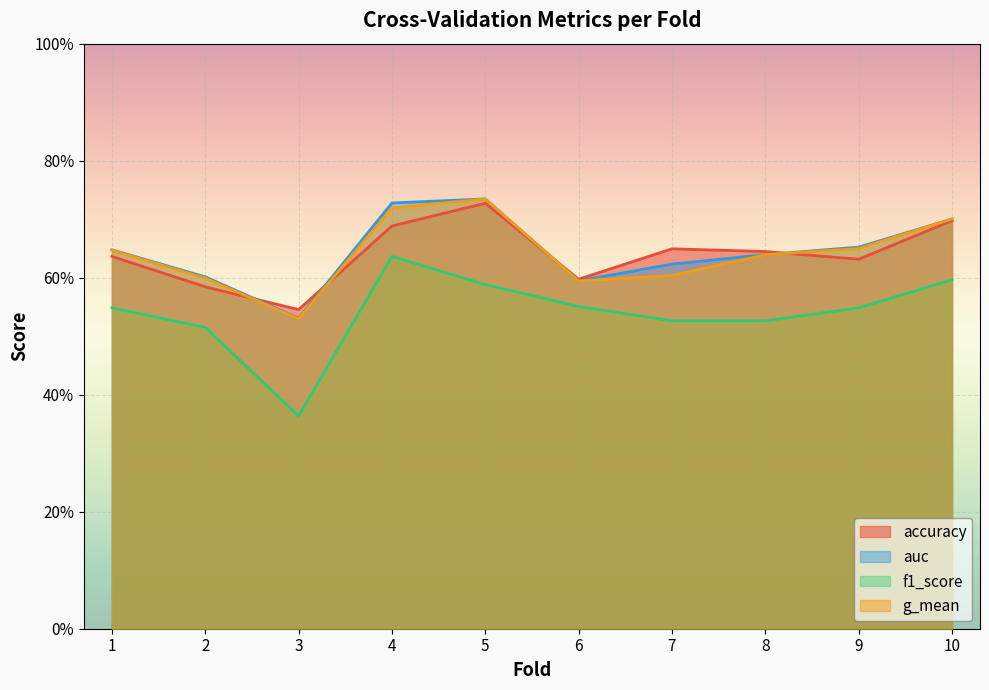

Reading right to left, list all the values displayed in this chart.

accuracy: 10=0.7	9=0.6	8=0.6	7=0.6	6=0.6	5=0.7	4=0.7	3=0.5	2=0.6	1=0.6
auc: 10=0.7	9=0.7	8=0.6	7=0.6	6=0.6	5=0.7	4=0.7	3=0.5	2=0.6	1=0.6
f1_score: 10=0.6	9=0.5	8=0.5	7=0.5	6=0.6	5=0.6	4=0.6	3=0.4	2=0.5	1=0.5
g_mean: 10=0.7	9=0.6	8=0.6	7=0.6	6=0.6	5=0.7	4=0.7	3=0.5	2=0.6	1=0.6